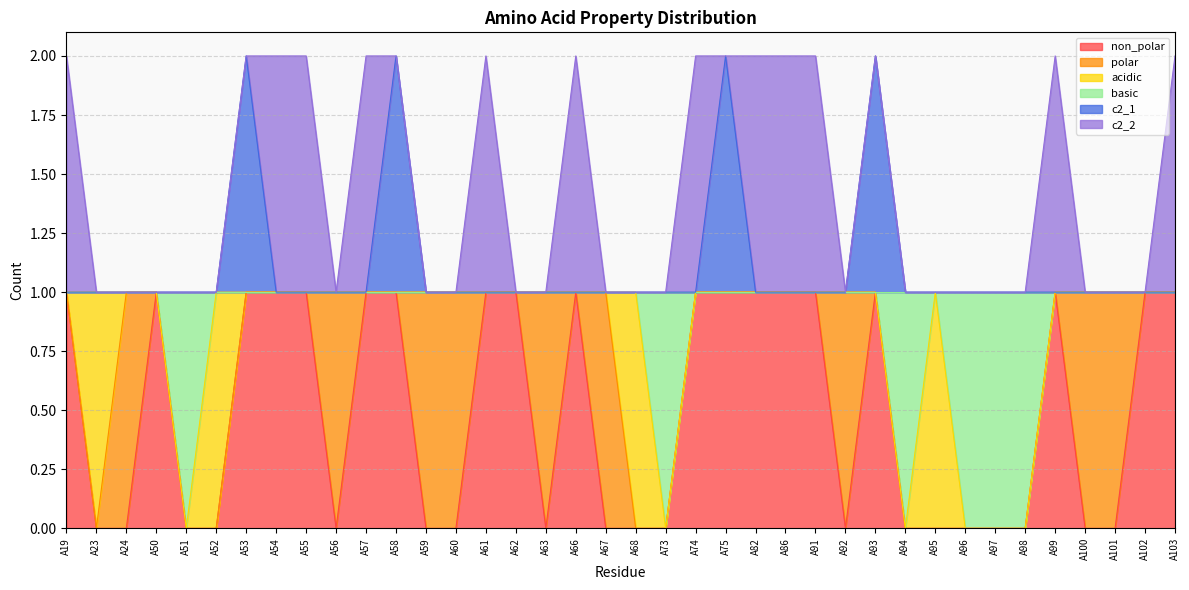

Does the chart have visible grid lines?

Yes